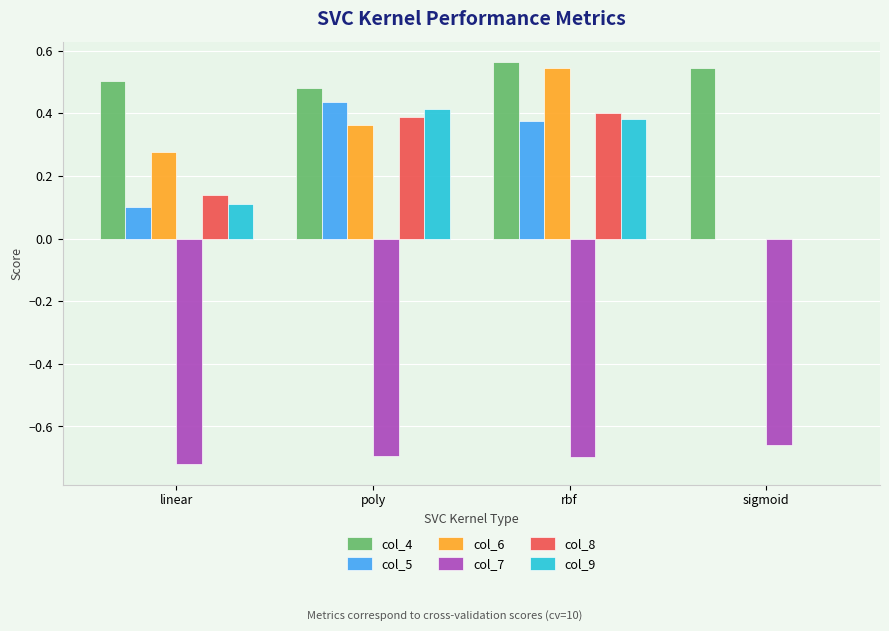

What is the spread (max minus min) of values at sigmoid?

1.2